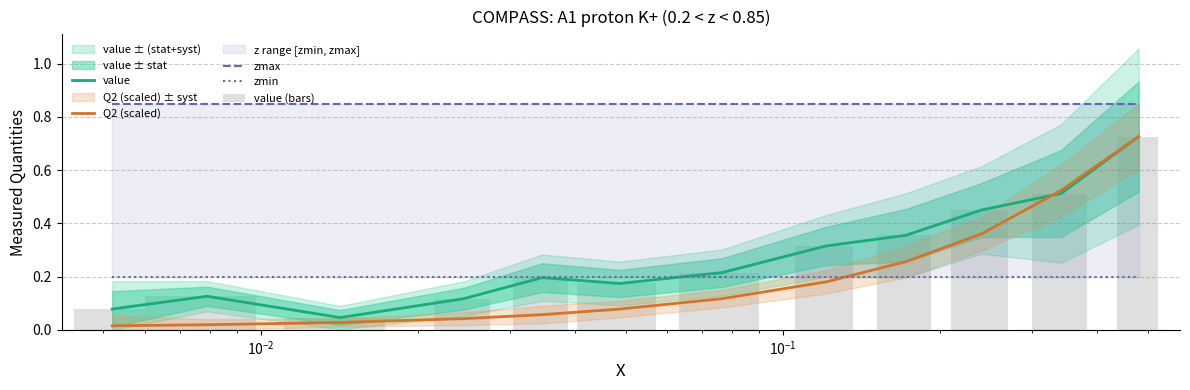

The zmax series shows 1.2 at 7. True or false?

False